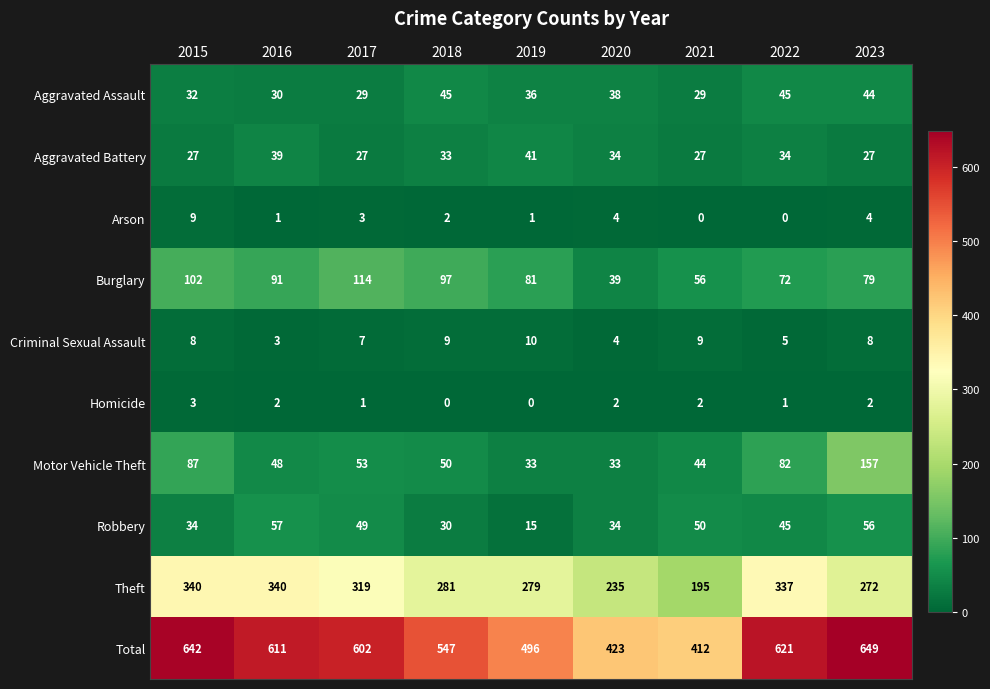

Which label corresponds to the largest value in the chart?

2023